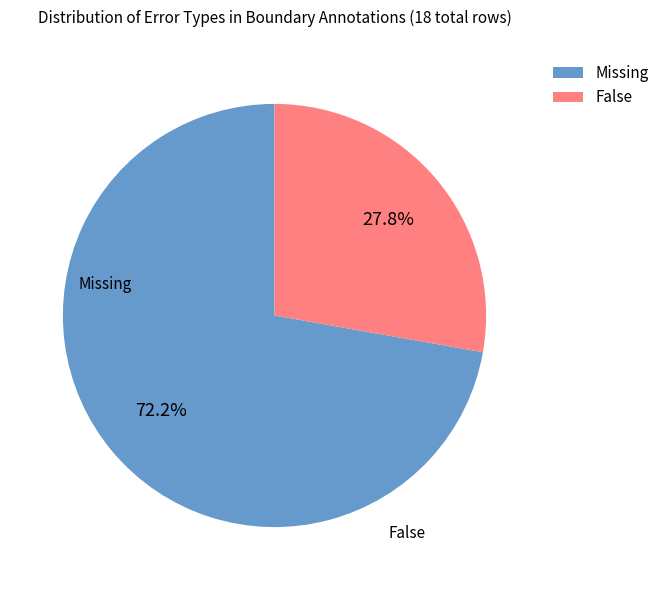

Is Missing the majority of the pie?

Yes